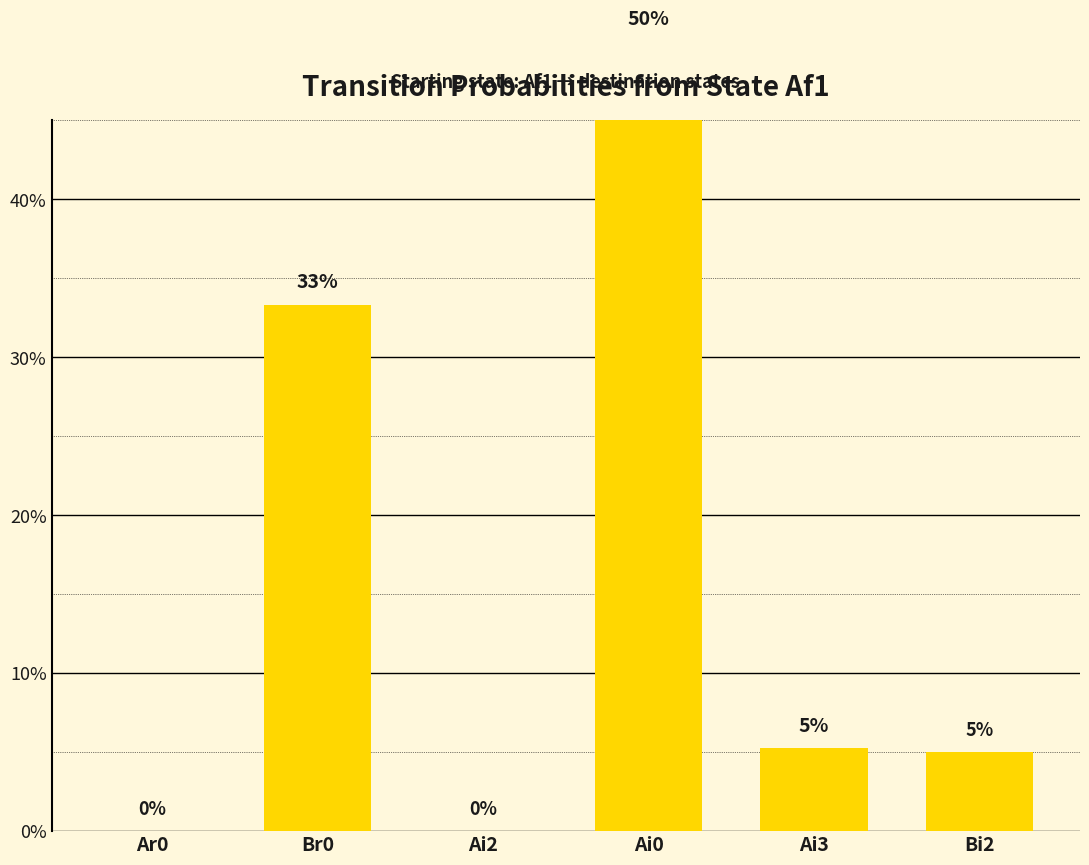

What is the label of the 4th bar from the right?

Ai2